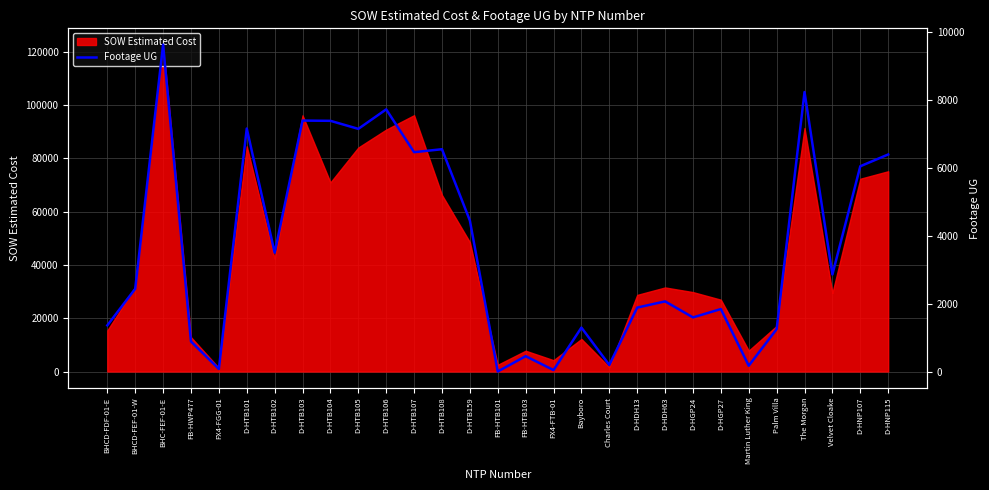

Where is SOW Estimated Cost nearest to the value 62029?

D-HTB108